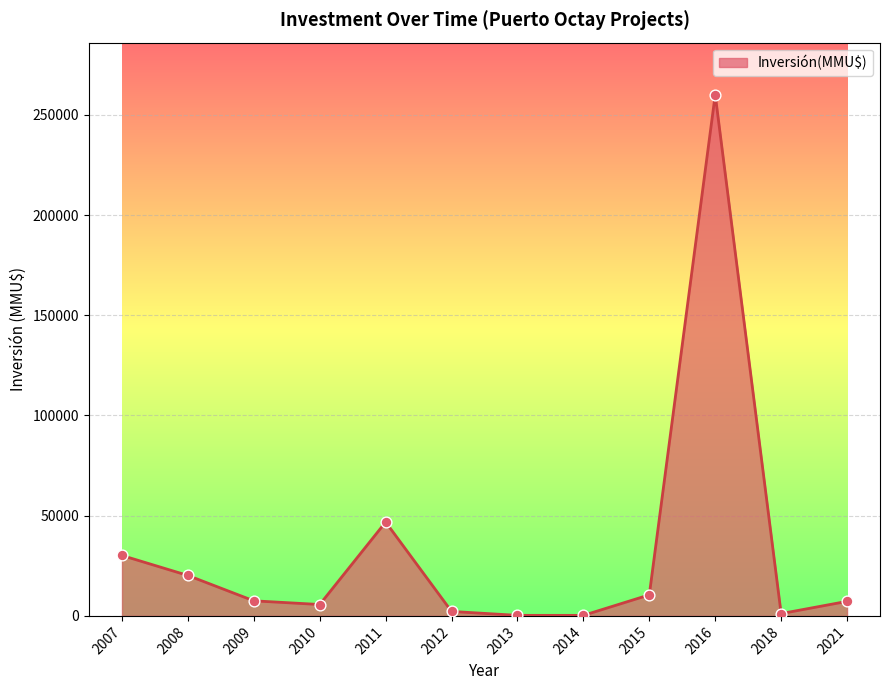

Approximately how many times larger is the value at 2021 compared to 2011?

0.2